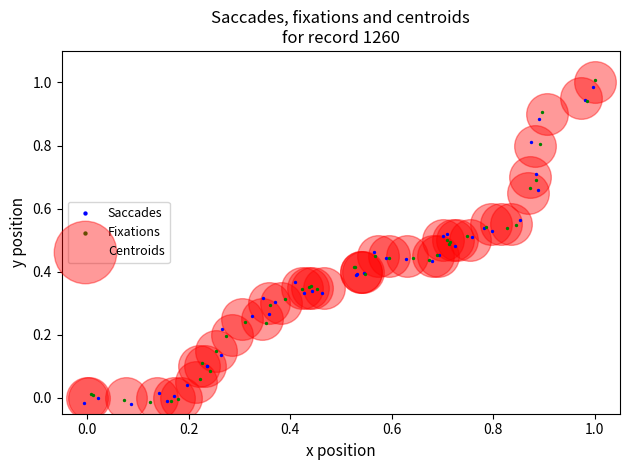

What are all the series names shown in the legend?

Saccades, Fixations, Centroids